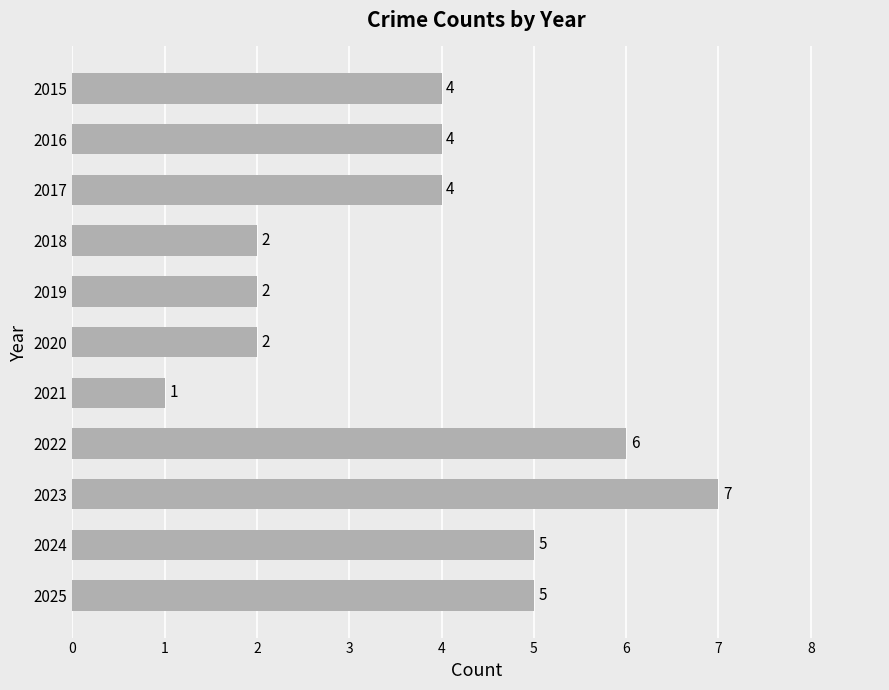

Between 2015 and 2019, which is larger?

2015